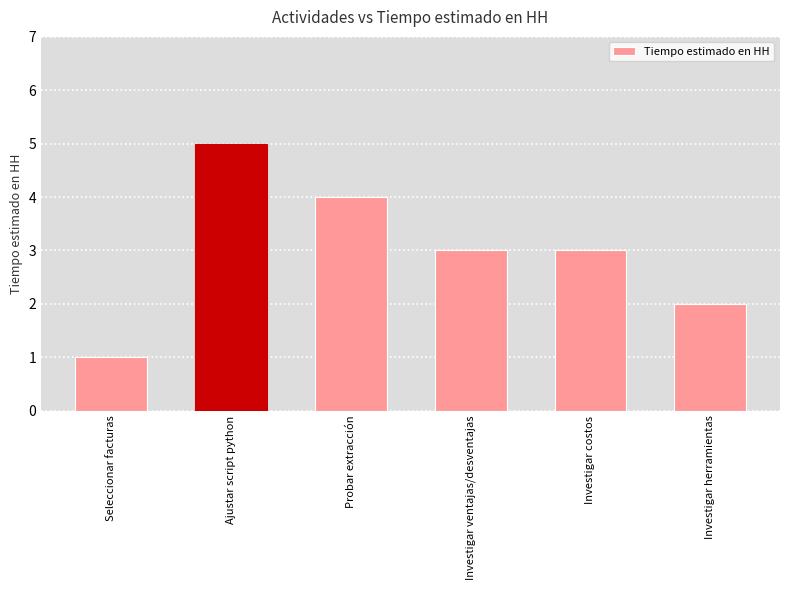

What is the sum of the values at Probar extracción and Investigar costos?

7